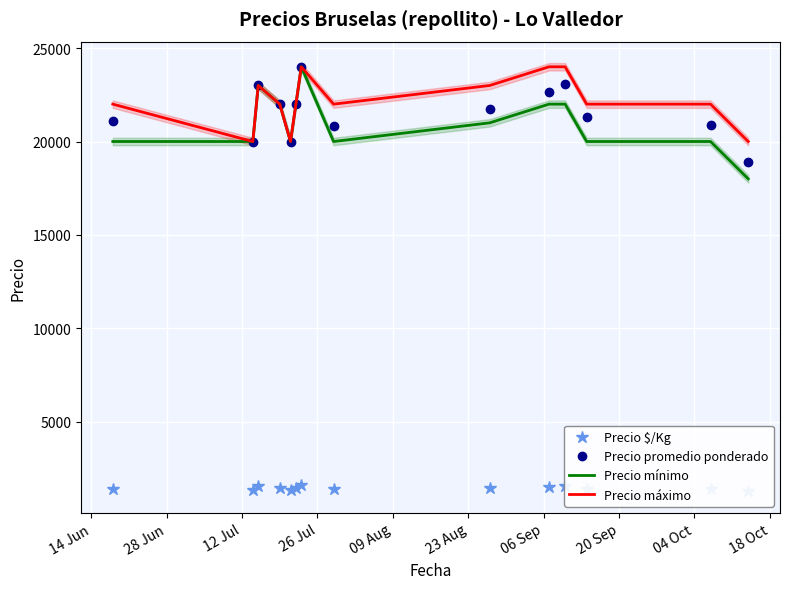

Which series has the largest total across all categories?

Precio máximo